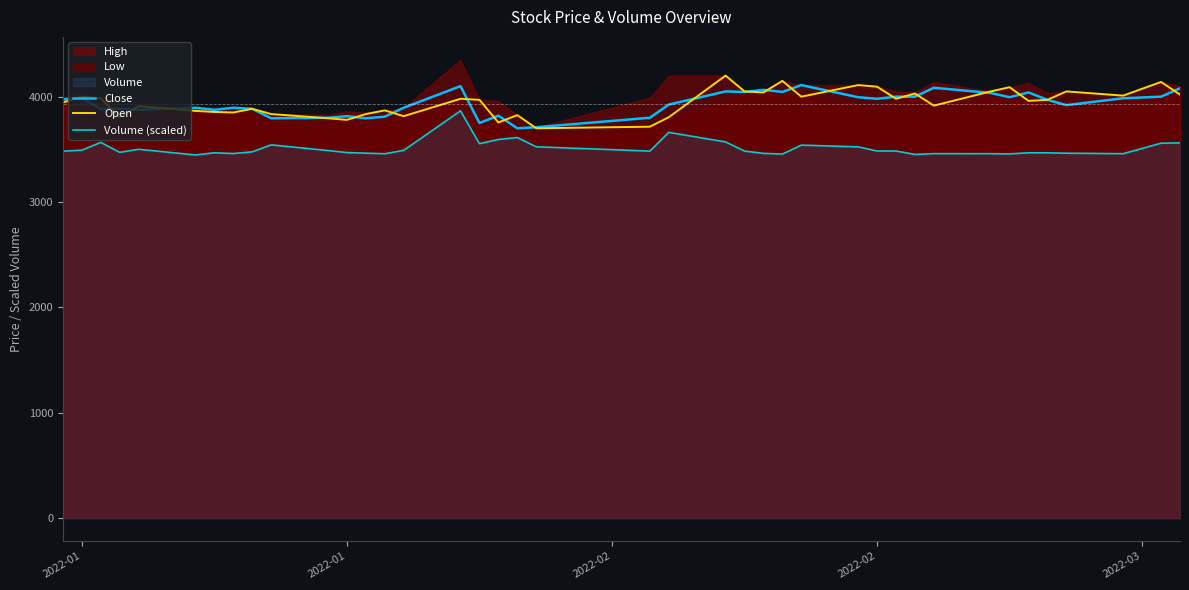

What is the sum of all Volume (scaled) values?

140385.6